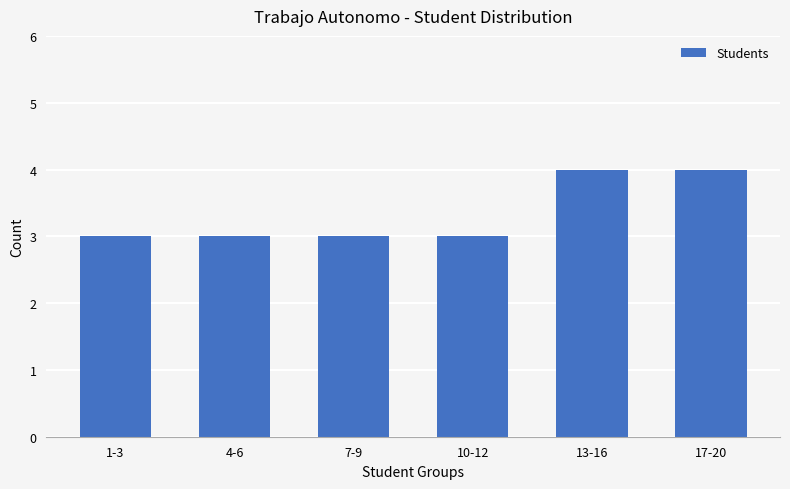

How many categories are shown in the chart?

6